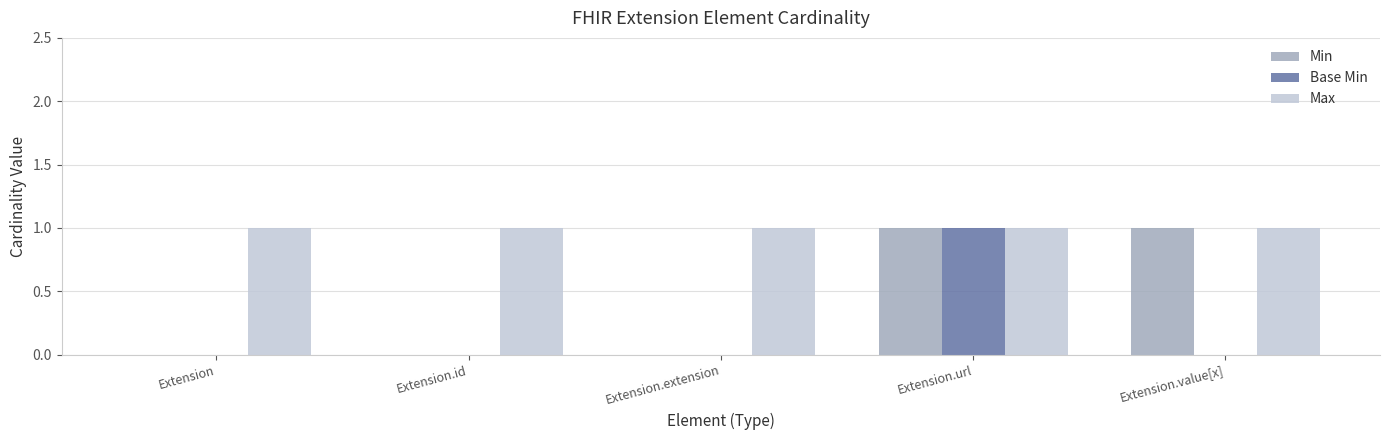

Which series changed the most between Extension and Extension.value[x]?

Min